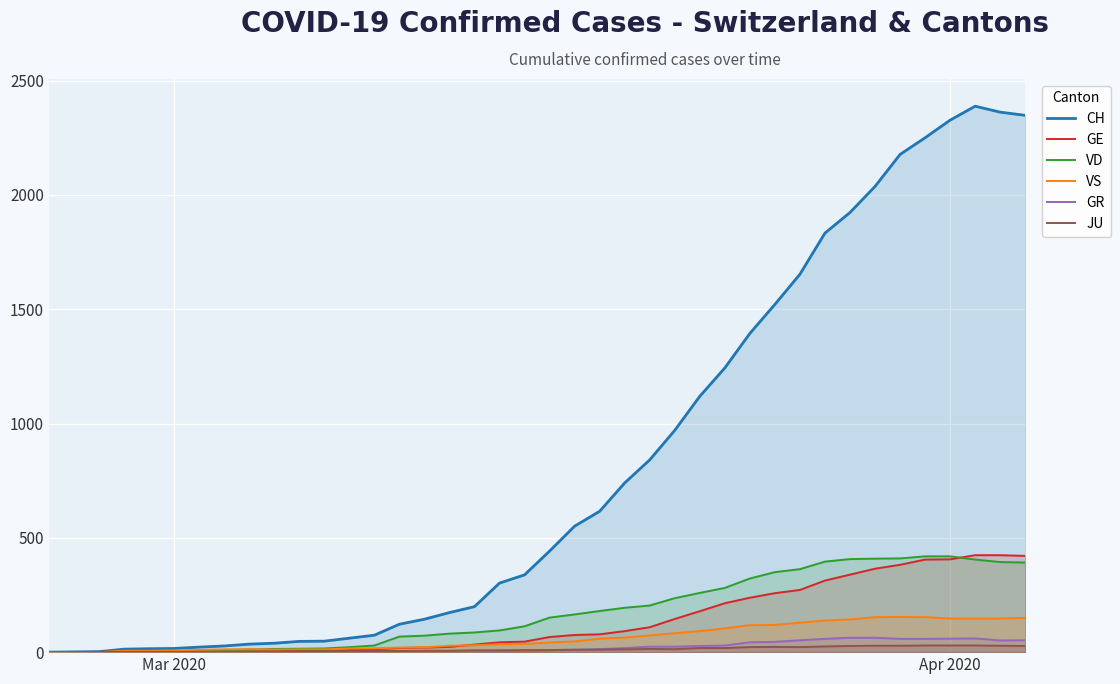

What is the maximum value for CH?

2388